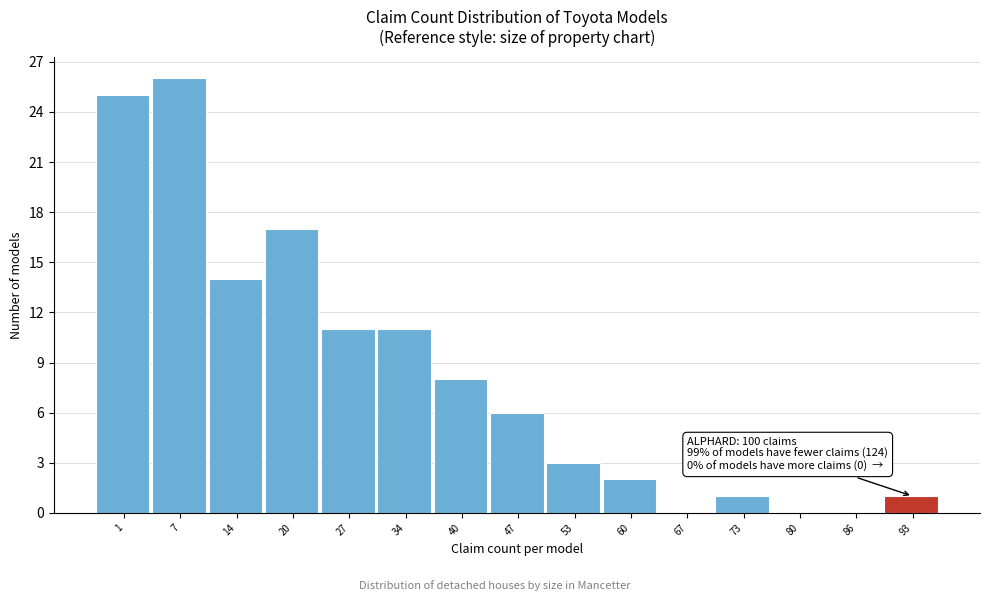

Reading right to left, what are all the values shown in this chart?

93=1	86=0	80=0	73=1	67=0	60=2	53=3	47=6	40=8	34=11	27=11	20=17	14=14	7=26	1=25